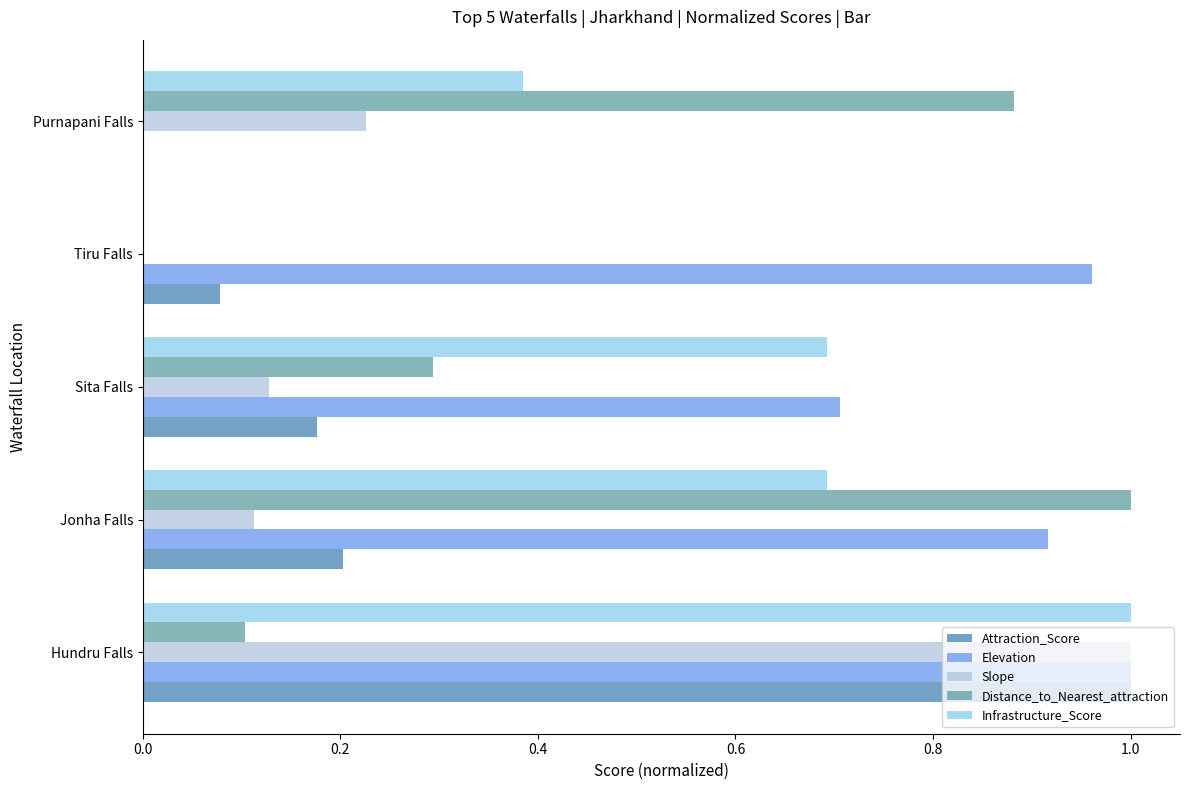

What are all the series names shown in the legend?

Attraction_Score, Elevation, Slope, Distance_to_Nearest_attraction, Infrastructure_Score